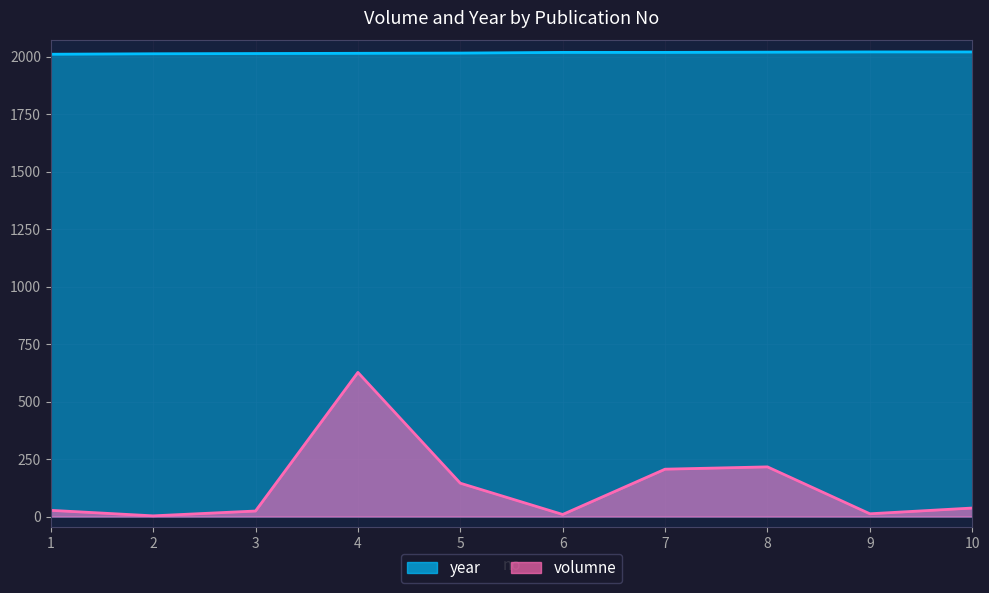

In volumne, how many points are higher than both neighbors (excluding endpoints)?

2